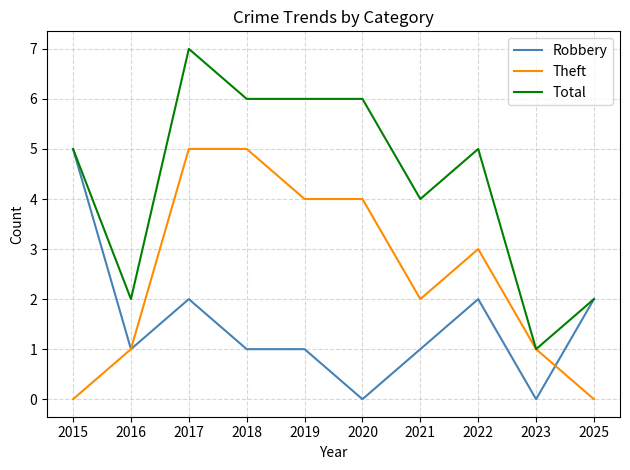

Which series has the largest total across all categories?

Total